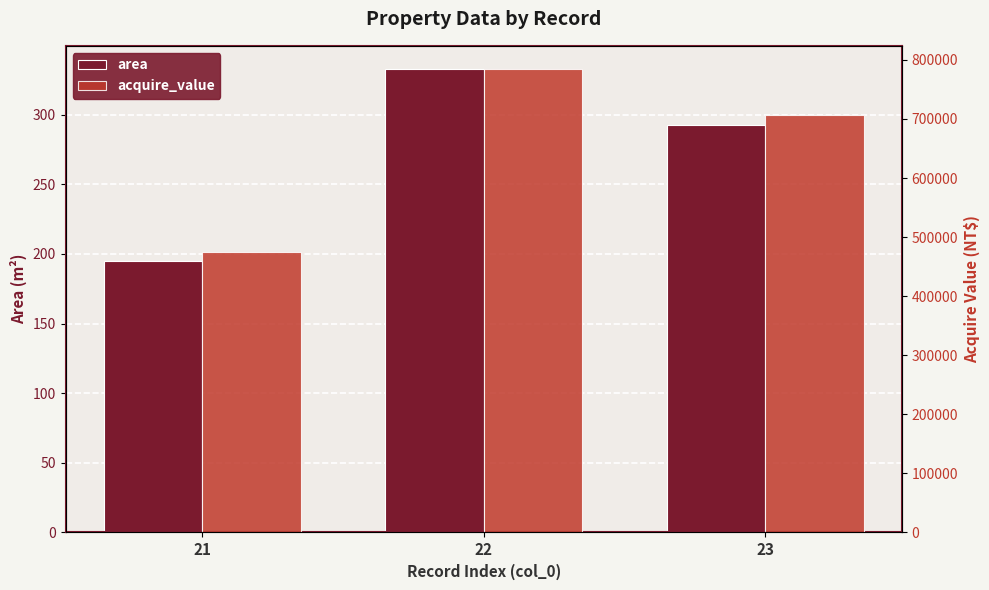

What are all the series names shown in the legend?

area, acquire_value